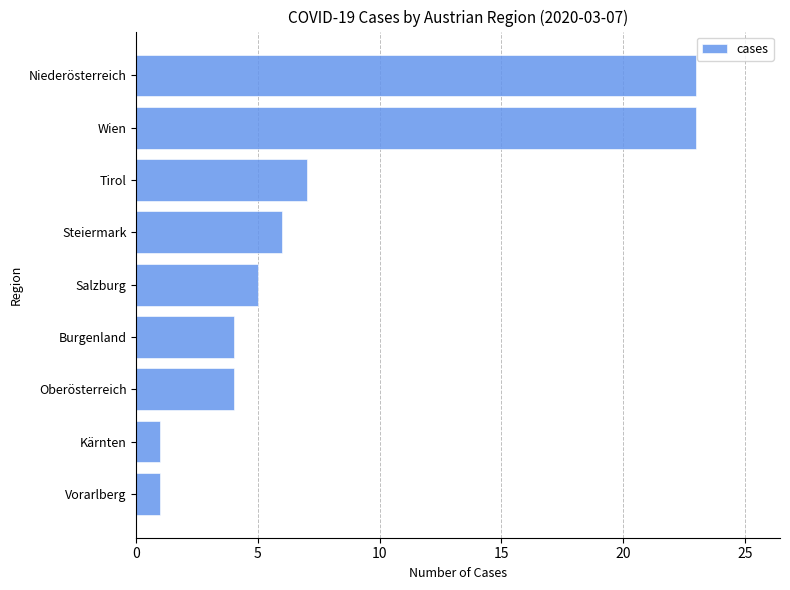

What is the difference between the second highest and minimum values?

22